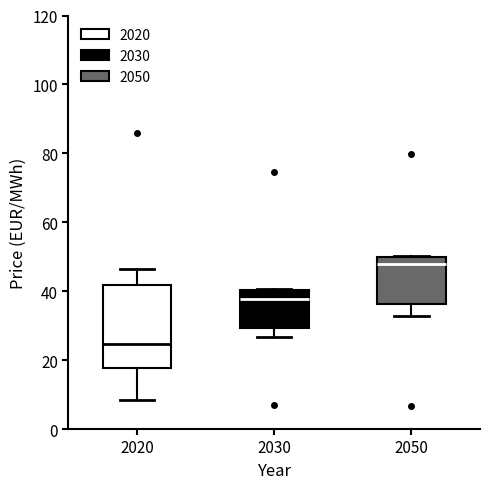

Which box's median line is the lowest?

2020